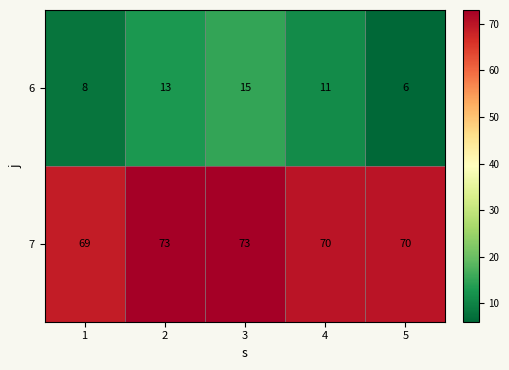

Rank the series by their average value, from highest to lowest.

7, 6